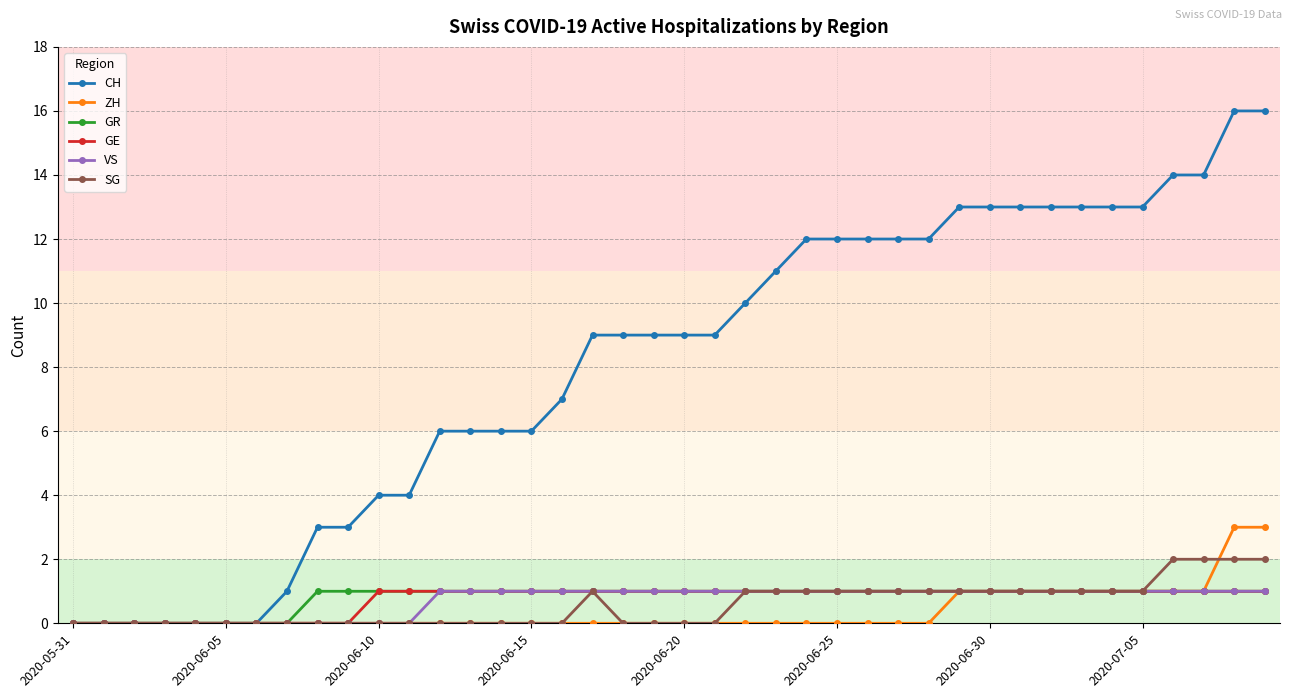

What are all the series names shown in the legend?

CH, ZH, GR, GE, VS, SG